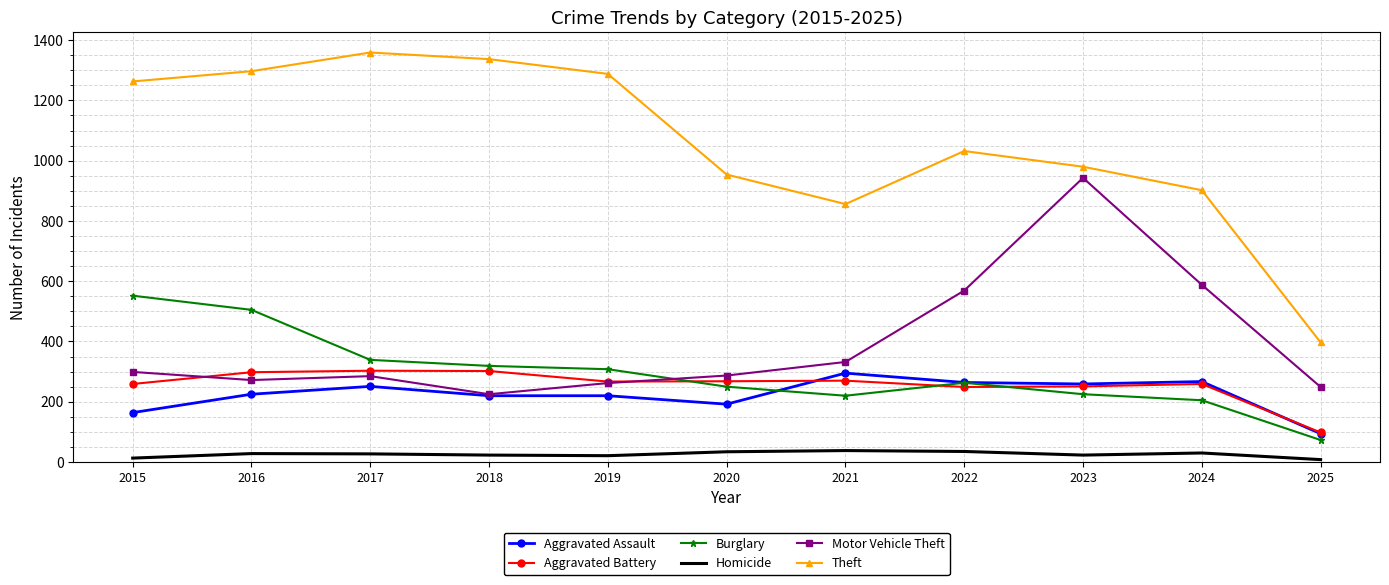

The value of Aggravated Assault at 2025 is 147. True or false?

False